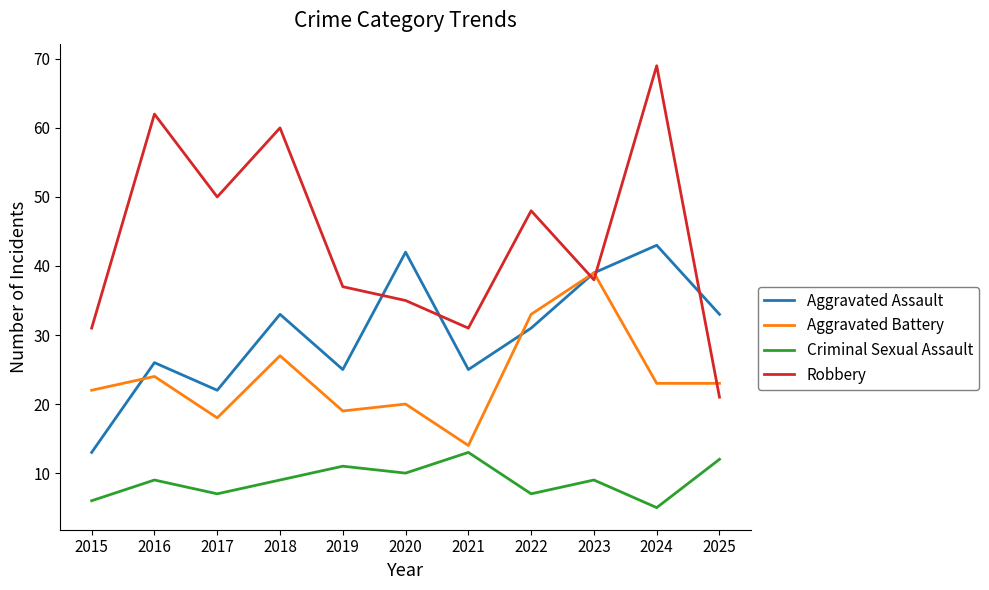

Is it true that Aggravated Battery equals 27 at 2018?

True